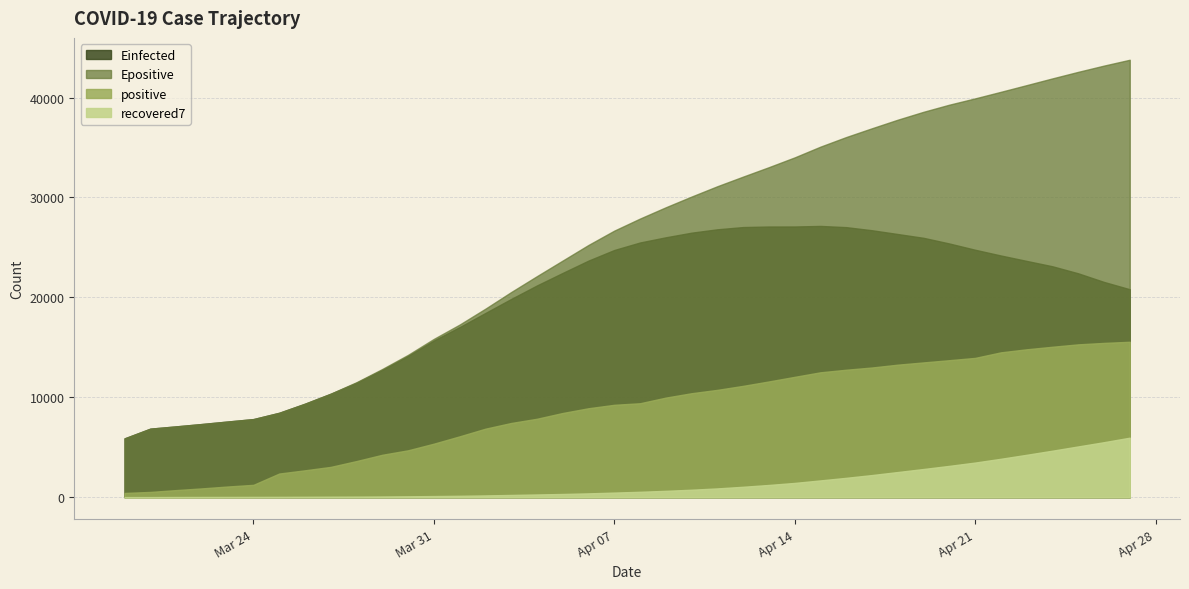

Reading left to right, what are all the values shown in this chart?

positive: 2020-03-19=427.0	2020-03-20=529.0	2020-03-21=712.0	2020-03-22=883.0	2020-03-23=1071.0	2020-03-24=1238.0	2020-03-25=2369.0	2020-03-26=2693.0	2020-03-27=3035.0	2020-03-28=3619.0	2020-03-29=4247.0	2020-03-30=4695.0	2020-03-31=5358.0	2020-04-01=6092.0	2020-04-02=6857.0	2020-04-03=7428.0	2020-04-04=7851.0	2020-04-05=8430.0	2020-04-06=8904.0	2020-04-07=9248.0	2020-04-08=9404.0	2020-04-09=9968.0	2020-04-10=10408.0	2020-04-11=10743.0	2020-04-12=11145.0	2020-04-13=11586.0	2020-04-14=12046.0	2020-04-15=12501.0	2020-04-16=12758.0	2020-04-17=12982.0	2020-04-18=13265.0	2020-04-19=13491.0	2020-04-20=13713.0	2020-04-21=13942.0	2020-04-22=14498.0	2020-04-23=14803.0	2020-04-24=15058.0	2020-04-25=15298.0	2020-04-26=15443.0	2020-04-27=15555.0
recovered7: 2020-03-19=11.0	2020-03-20=12.5	2020-03-21=20.3	2020-03-22=24.5	2020-03-23=27.0	2020-03-24=31.3	2020-03-25=35.1	2020-03-26=43.3	2020-03-27=52.6	2020-03-28=60.1	2020-03-29=73.7	2020-03-30=91.4	2020-03-31=115.9	2020-04-01=142.0	2020-04-02=180.6	2020-04-03=226.9	2020-04-04=275.1	2020-04-05=324.4	2020-04-06=385.0	2020-04-07=463.0	2020-04-08=543.0	2020-04-09=639.1	2020-04-10=750.6	2020-04-11=881.1	2020-04-12=1045.4	2020-04-13=1226.9	2020-04-14=1430.4	2020-04-15=1682.1	2020-04-16=1940.3	2020-04-17=2217.9	2020-04-18=2520.0	2020-04-19=2823.9	2020-04-20=3137.3	2020-04-21=3467.6	2020-04-22=3846.4	2020-04-23=4245.4	2020-04-24=4656.4	2020-04-25=5082.0	2020-04-26=5507.3	2020-04-27=5957.4
Einfected: 2020-03-19=5887.4	2020-03-20=6861.5	2020-03-21=7088.6	2020-03-22=7325.2	2020-03-23=7574.2	2020-03-24=7818.1	2020-03-25=8448.5	2020-03-26=9357.9	2020-03-27=10355.8	2020-03-28=11455.3	2020-03-29=12750.7	2020-03-30=14147.9	2020-03-31=15681.5	2020-04-01=17024.4	2020-04-02=18438.3	2020-04-03=19841.4	2020-04-04=21192.7	2020-04-05=22449.2	2020-04-06=23681.5	2020-04-07=24741.4	2020-04-08=25493.3	2020-04-09=26012.5	2020-04-10=26475.6	2020-04-11=26813.0	2020-04-12=27037.5	2020-04-13=27092.1	2020-04-14=27094.5	2020-04-15=27150.5	2020-04-16=27028.6	2020-04-17=26718.2	2020-04-18=26339.7	2020-04-19=25959.3	2020-04-20=25393.4	2020-04-21=24767.1	2020-04-22=24191.2	2020-04-23=23649.0	2020-04-24=23112.9	2020-04-25=22408.6	2020-04-26=21545.4	2020-04-27=20815.0
Epositive: 2020-03-19=5887.4	2020-03-20=6861.5	2020-03-21=7089.0	2020-03-22=7325.7	2020-03-23=7574.8	2020-03-24=7819.1	2020-03-25=8450.1	2020-03-26=9360.6	2020-03-27=10360.2	2020-03-28=11511.4	2020-03-29=12833.9	2020-03-30=14248.3	2020-03-31=15844.6	2020-04-01=17276.5	2020-04-02=18866.4	2020-04-03=20531.5	2020-04-04=22123.9	2020-04-05=23686.3	2020-04-06=25247.0	2020-04-07=26678.8	2020-04-08=27889.0	2020-04-09=29017.5	2020-04-10=30090.4	2020-04-11=31124.1	2020-04-12=32087.4	2020-04-13=33032.0	2020-04-14=34010.2	2020-04-15=35085.1	2020-04-16=36046.2	2020-04-17=36926.4	2020-04-18=37782.6	2020-04-19=38573.1	2020-04-20=39284.6	2020-04-21=39914.1	2020-04-22=40572.2	2020-04-23=41241.3	2020-04-24=41915.5	2020-04-25=42570.8	2020-04-26=43195.4	2020-04-27=43780.5